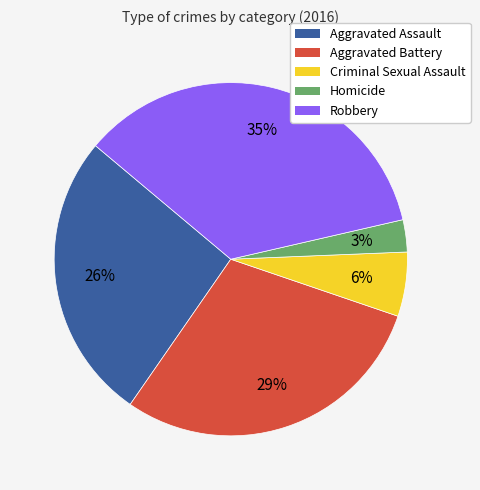

To the nearest percent, what portion does Aggravated Assault represent?

26%